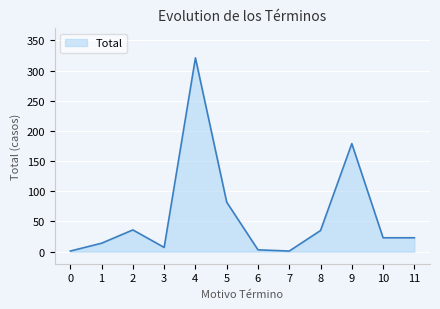

Where is the data nearest to the value 161?

9